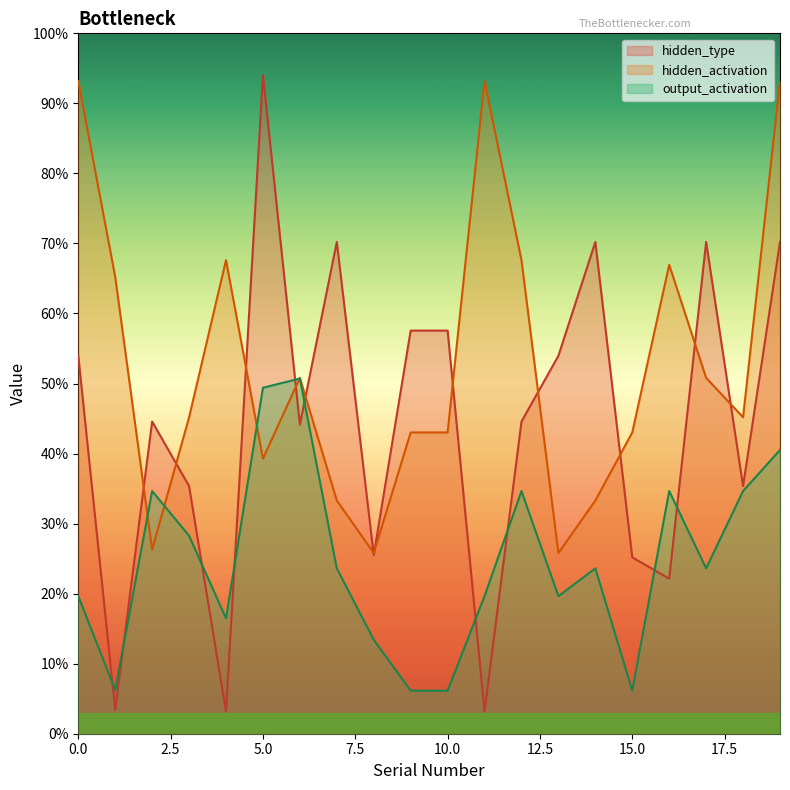

Where is the first local maximum for hidden_type?

2